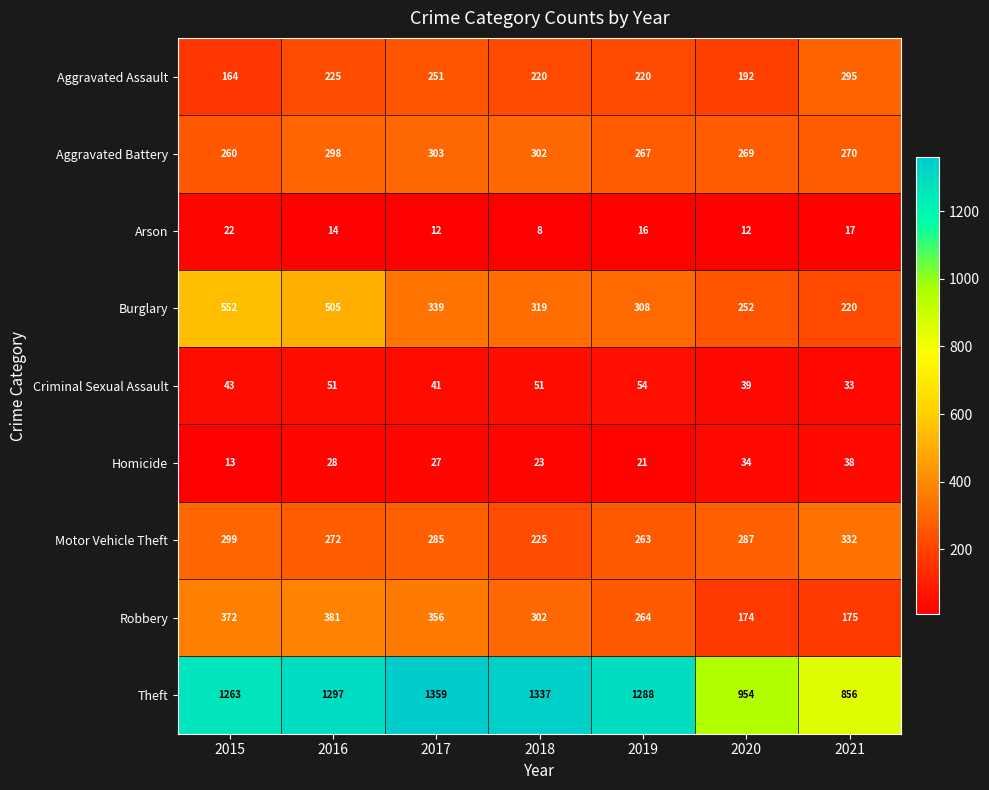

What is the sum of all Arson values?

101